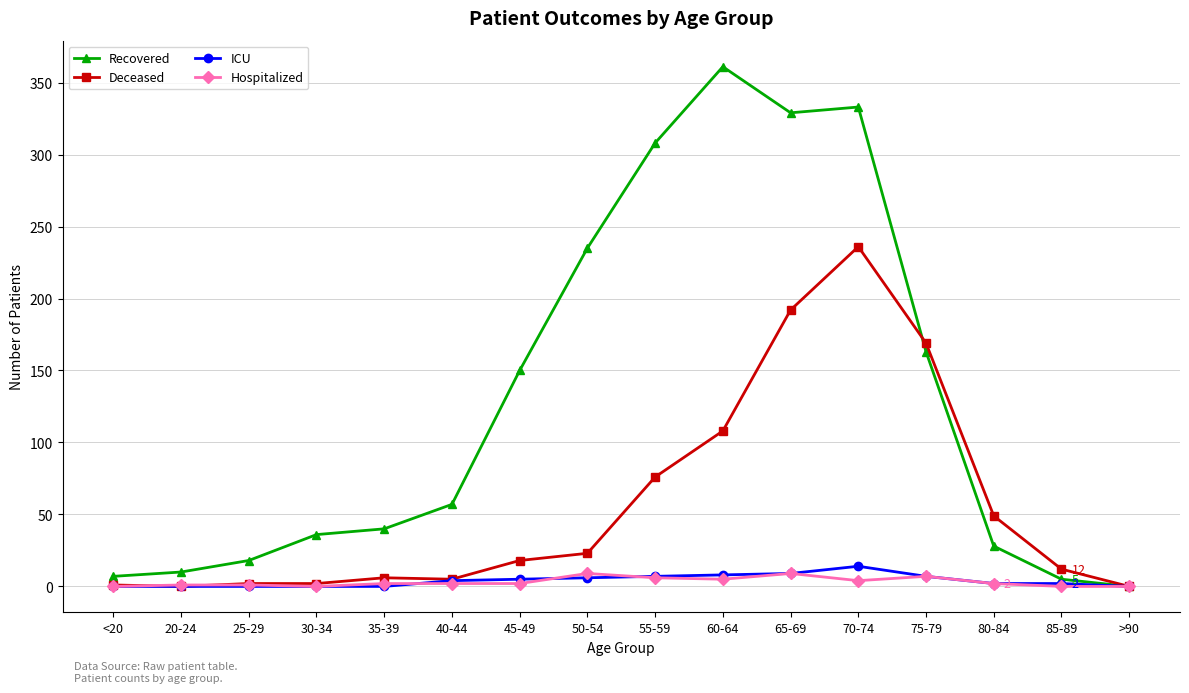

At which category is the sum across all series the highest?

70-74